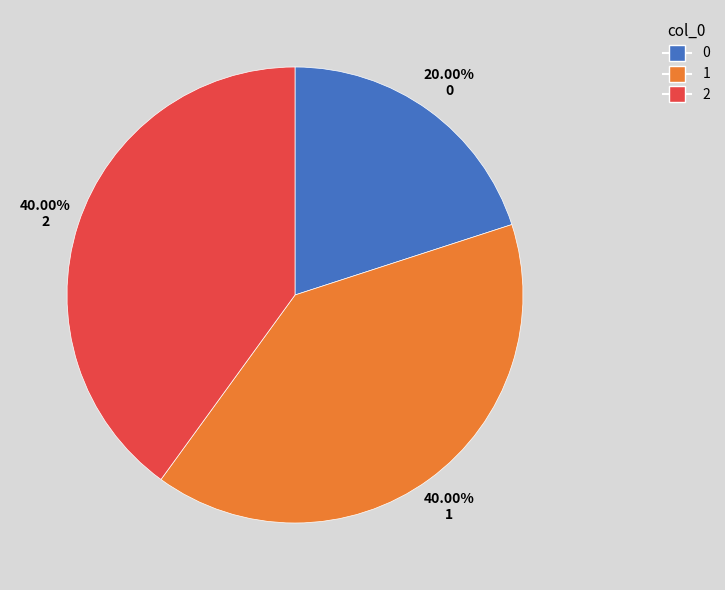

Combined, do 1 and 2 account for over 50%?

Yes